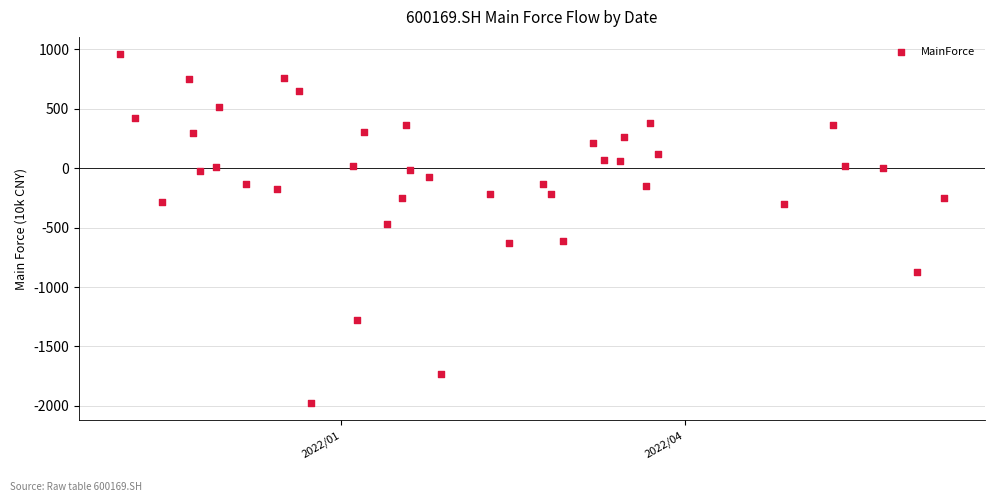

What Y value in the scatter plot is closest to -508?

-470.4